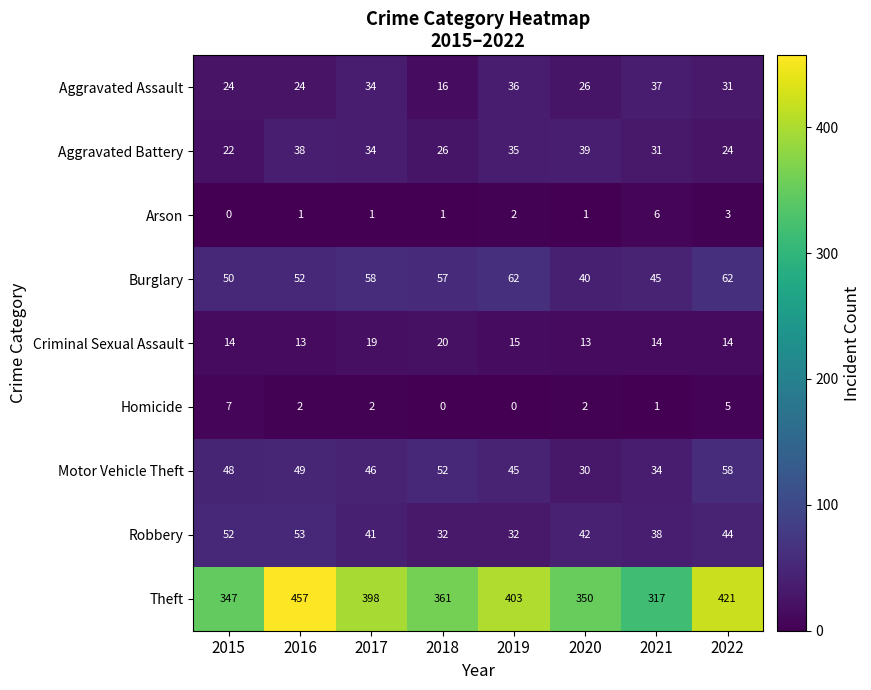

Which series has the largest range (max minus min)?

Theft